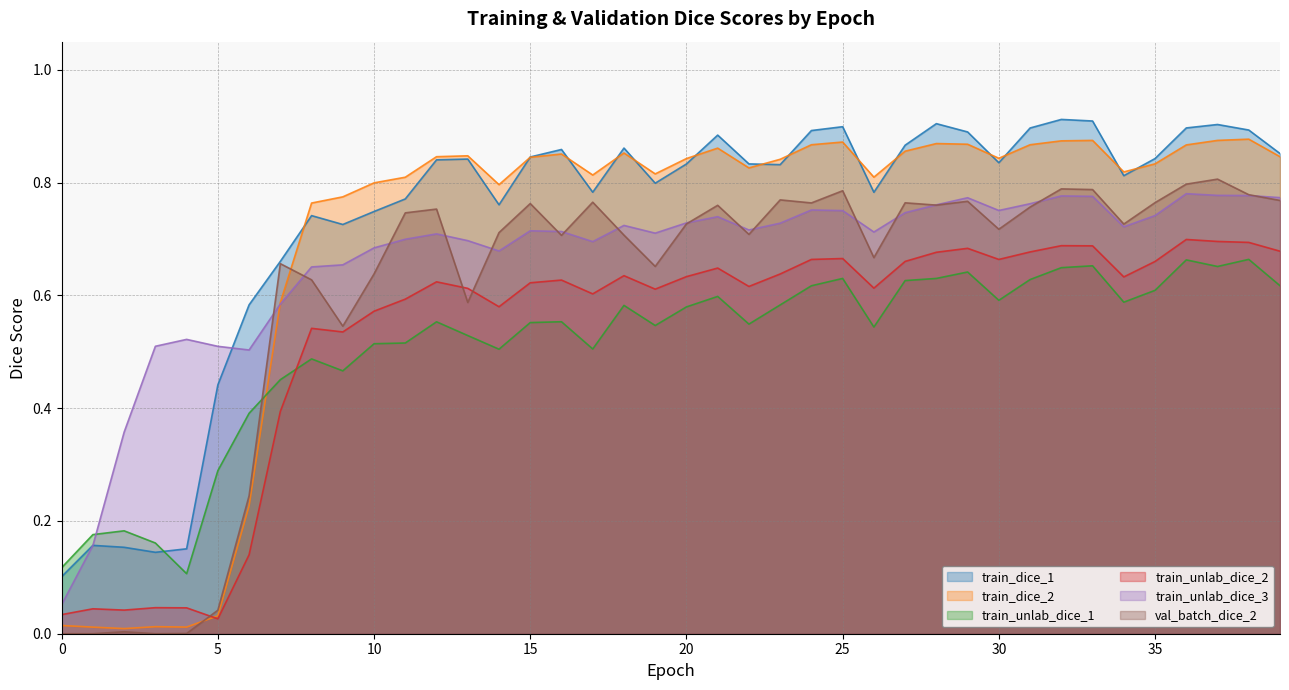

How many times do train_unlab_dice_1 and val_batch_dice_2 cross each other?

1